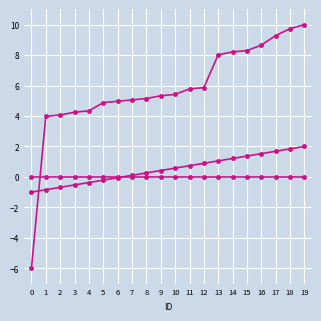

Which label corresponds to the largest value in the chart?

19